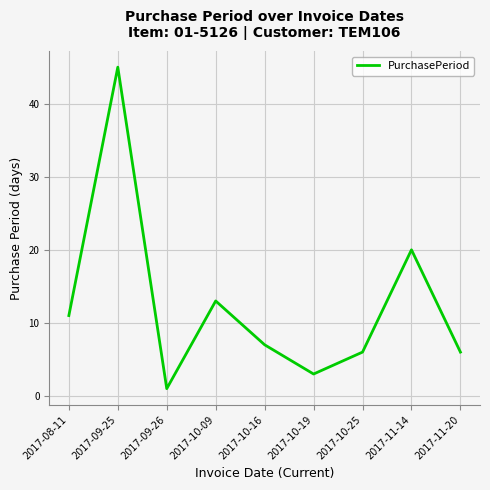

Where is the data nearest to the value 23?

2017-11-14